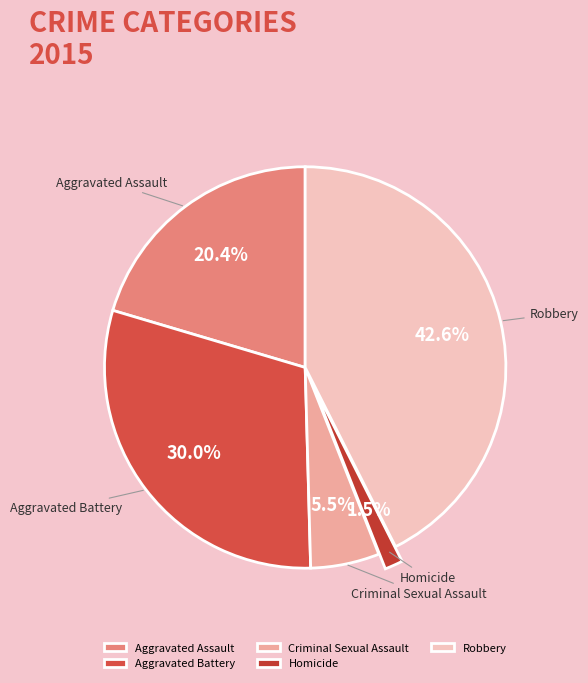

How much of the chart is everything except Homicide?

98.5%